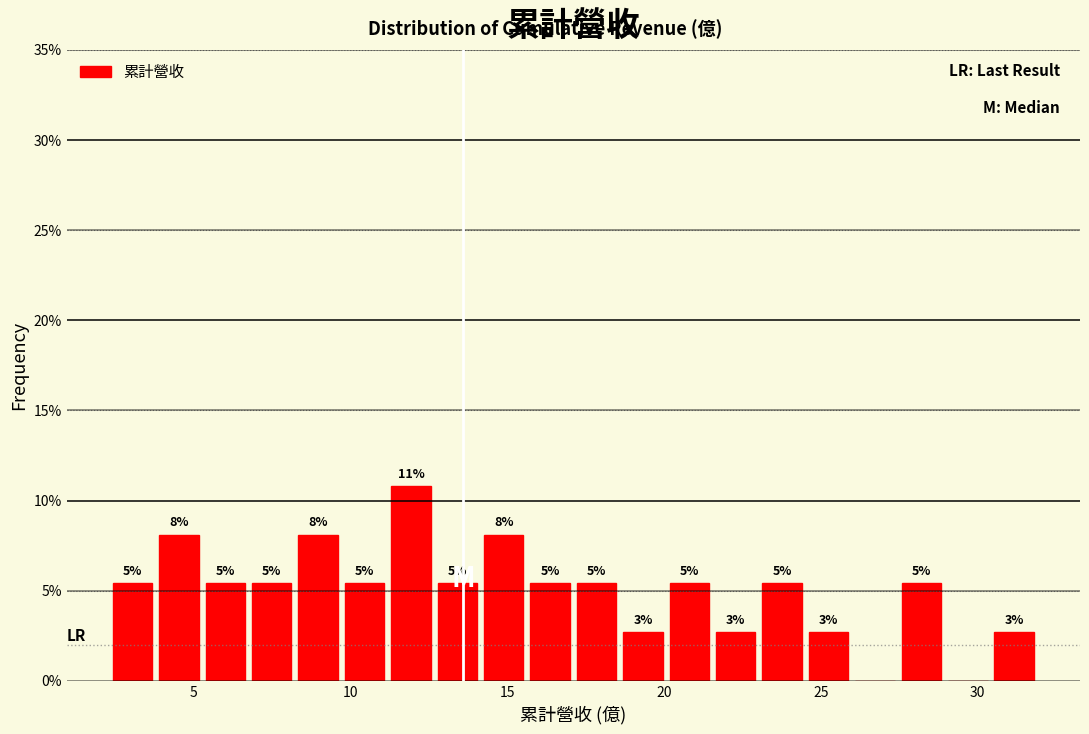

Read against the x-axis, roughly where is the centre of the tallest bar?

12.0